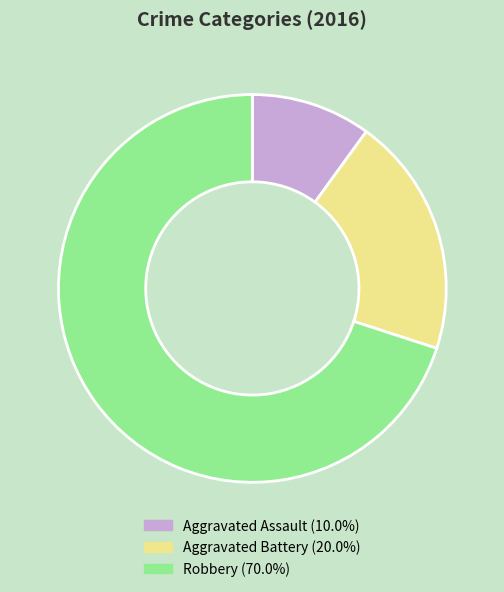

Between Aggravated Assault and Robbery, which is larger?

Robbery